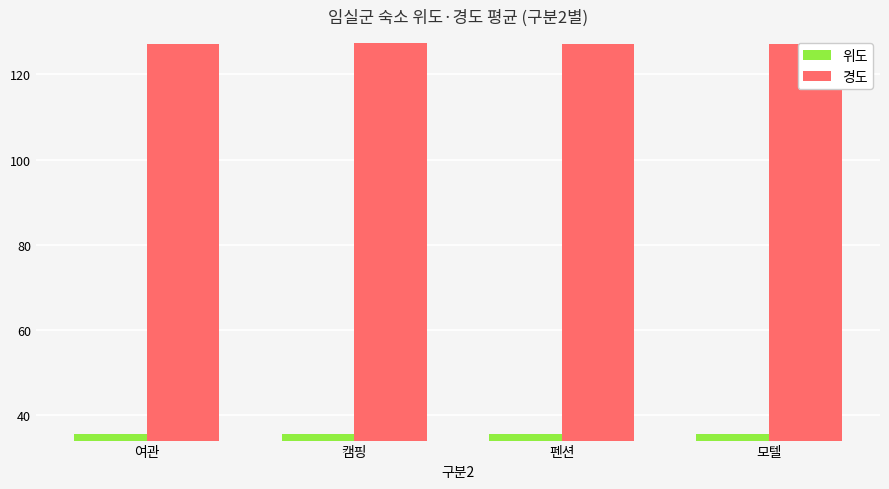

What is the total value across all series at 모텔?

162.8